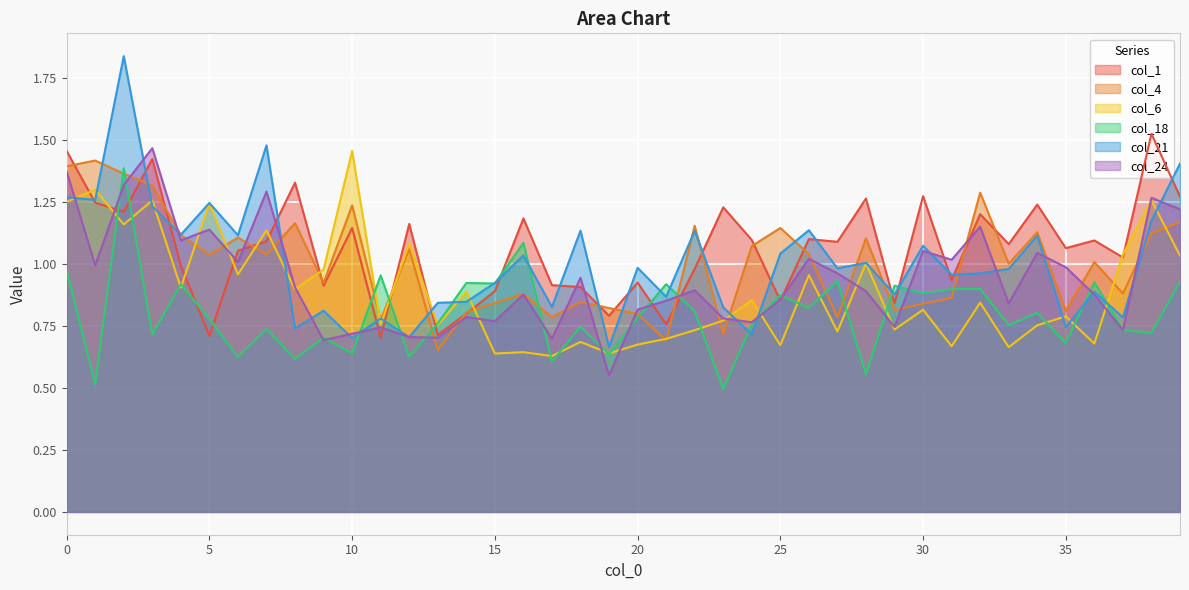

Which series changed the most between 1 and 3?

24